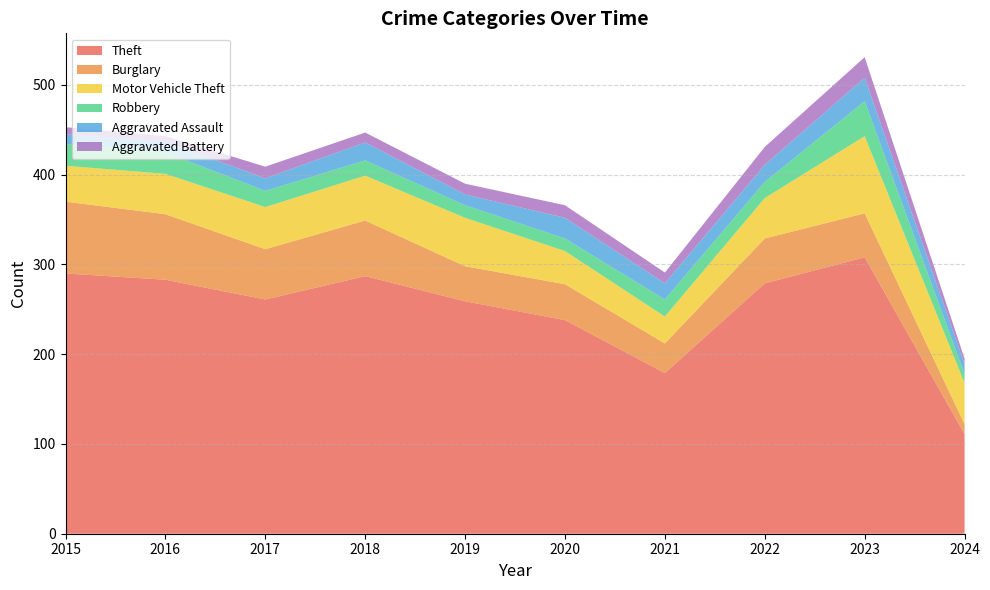

Reading left to right, extract all data points from this chart.

Theft: 290	283	261	287	259	238	179	279	308	111
Burglary: 80	73	56	62	39	40	33	50	49	11
Motor Vehicle Theft: 40	45	47	50	54	37	30	45	86	46
Robbery: 24	24	18	17	14	14	19	18	39	10
Aggravated Assault: 11	12	14	20	12	23	18	19	26	11
Aggravated Battery: 8	6	13	11	12	14	12	20	23	6